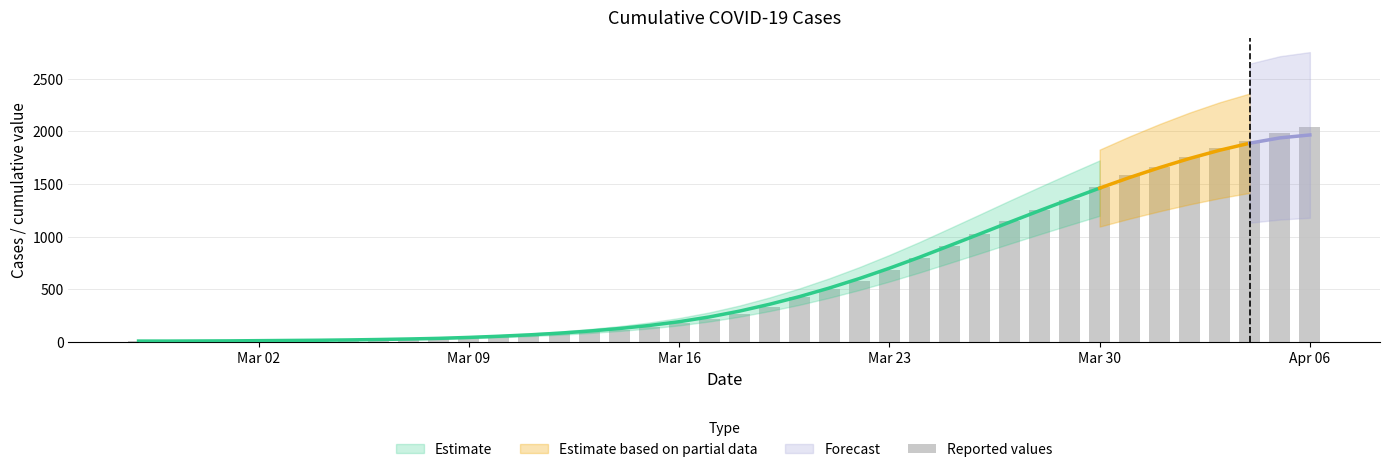

How many bars are there in total?

40